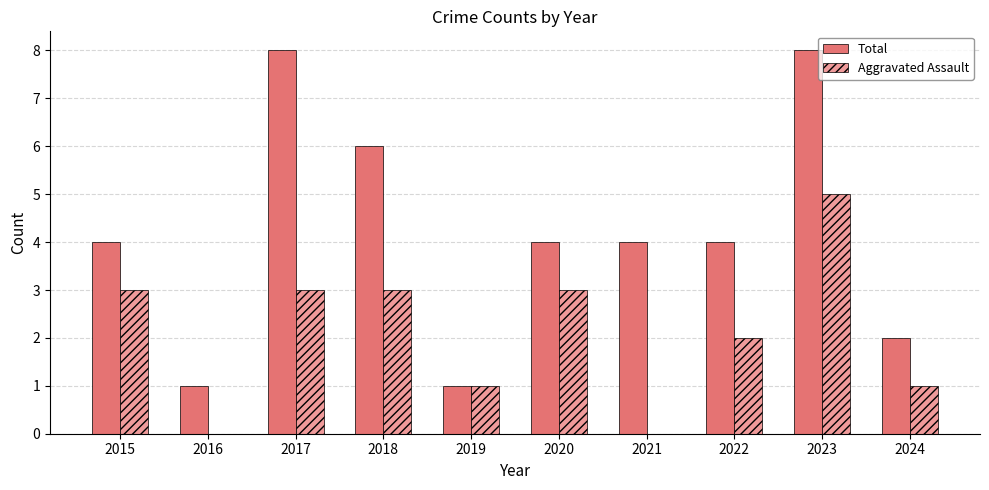

Count the Hatched values in the range 1 to 3.

7